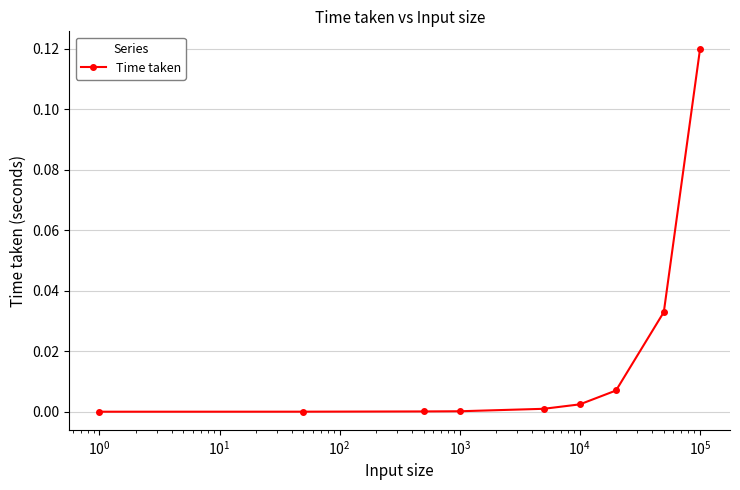

Reading left to right, transcribe all the data shown in this chart.

0.0	0.0	0.0	0.0	0.0	0.0	0.0	0.0	0.1